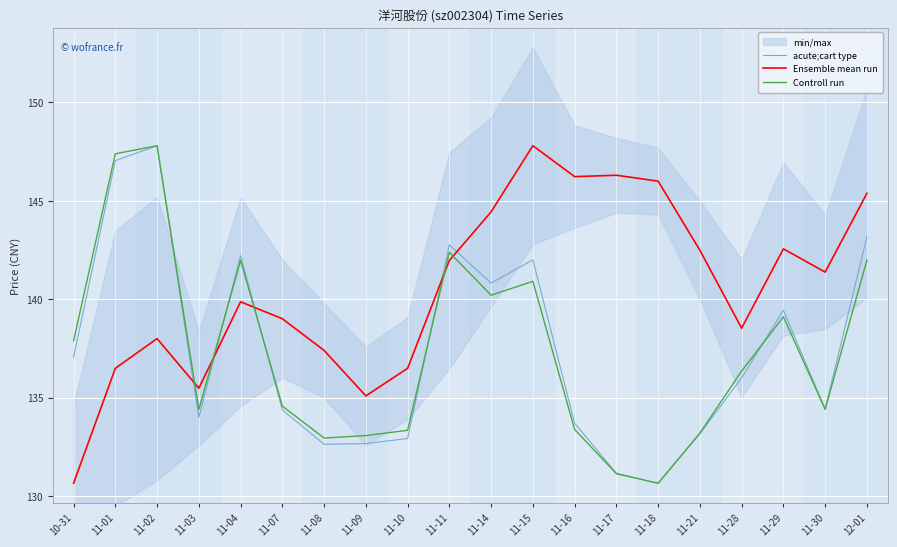

Which category has the lowest value in the Controll run series?

11-18